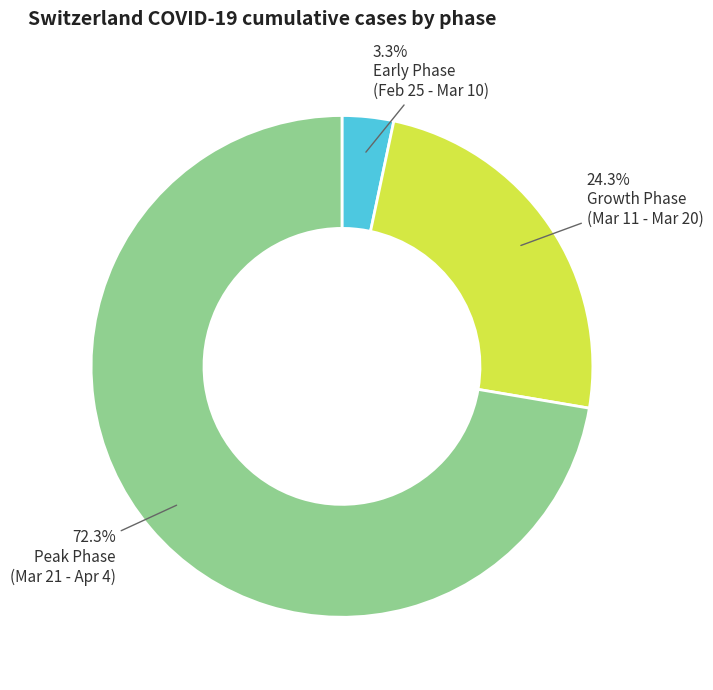

Is there a majority slice in this chart?

Yes